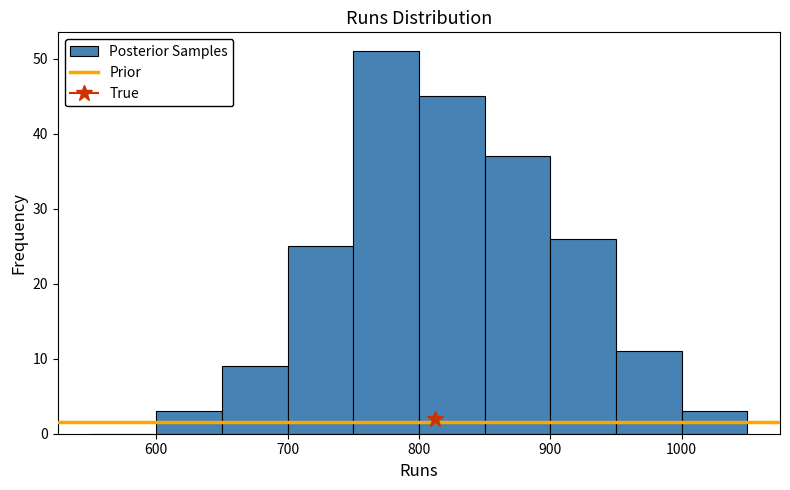

Reading left to right, transcribe this chart: for each bar, give the range it covers on the x-axis and its height. The values are not printed on the chart, so give them approximately, as read against the axis.

550 to 600: 0
600 to 650: 3
650 to 700: 9
700 to 750: 25
750 to 800: 51
800 to 850: 45
850 to 900: 37
900 to 950: 26
950 to 1000: 11
1000 to 1050: 3